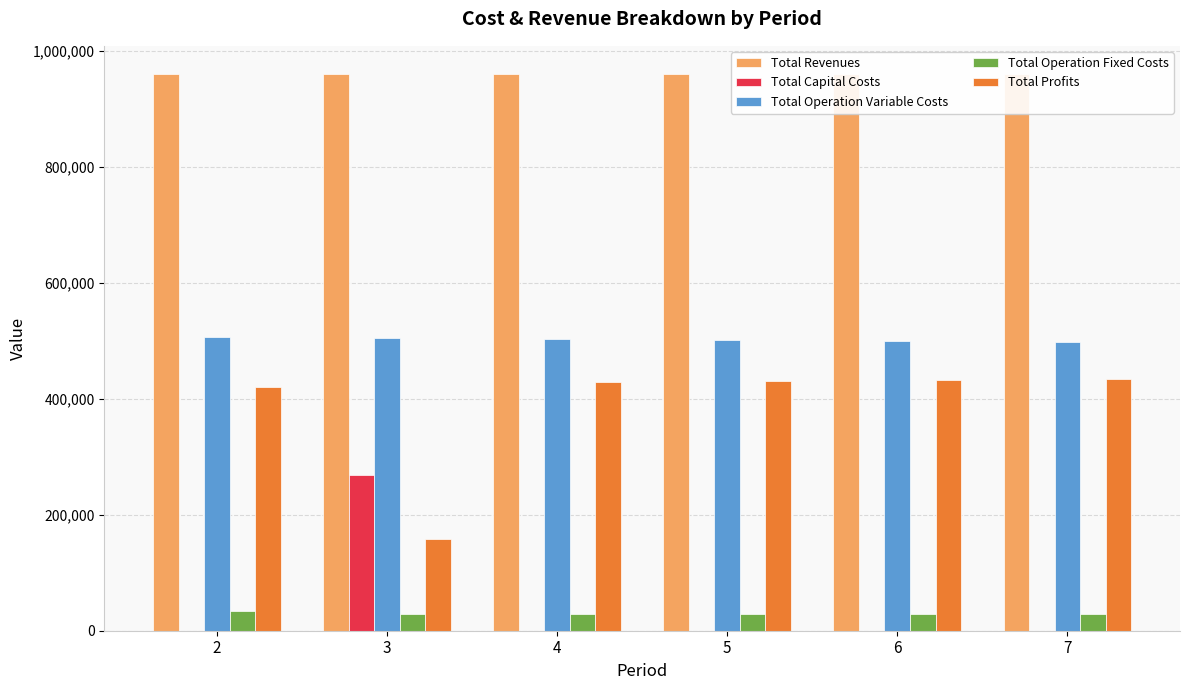

Is the value of Total Capital Costs at 4 greater than the value of Total Operation Variable Costs at 4?

No